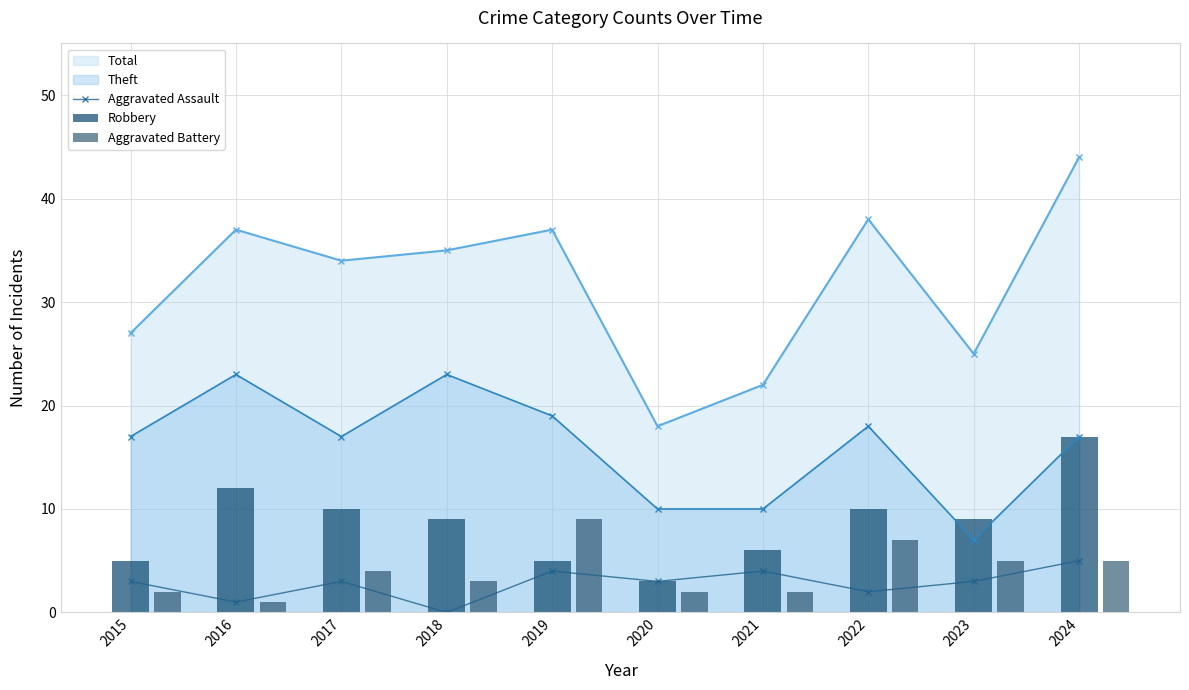

The value of Robbery at 2015 is 5. True or false?

True